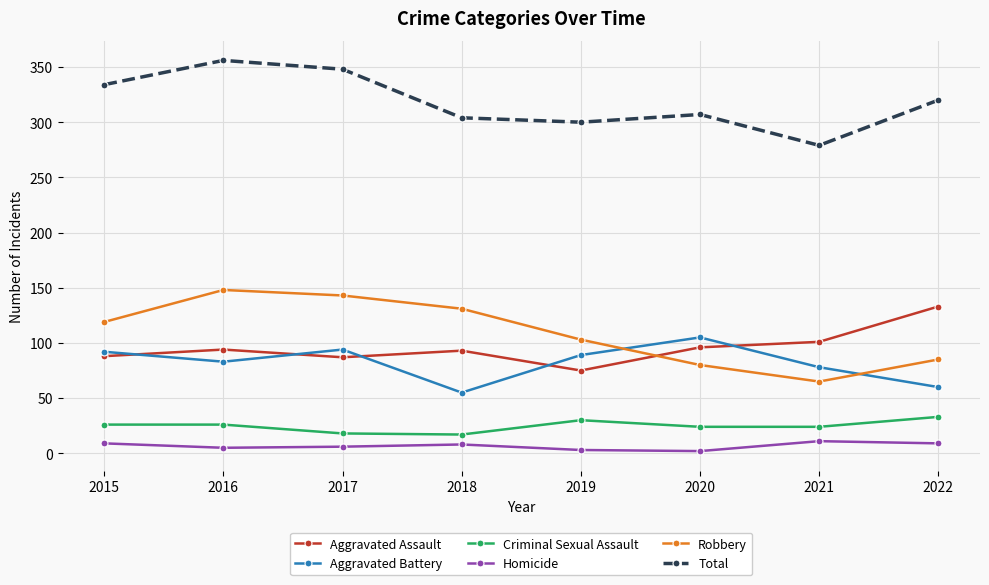

What is the average value of the Homicide series?

7